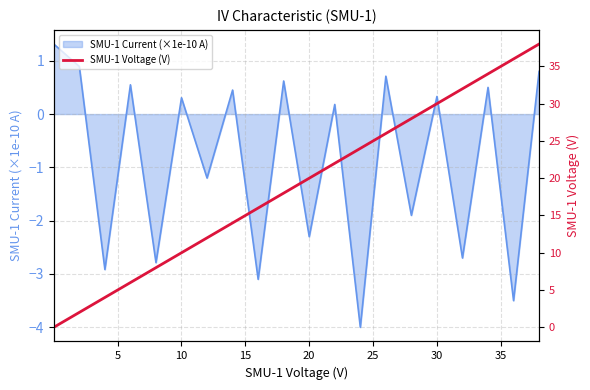

What is the minimum value for SMU-1 Current (×1e-10 A)?

-4.0